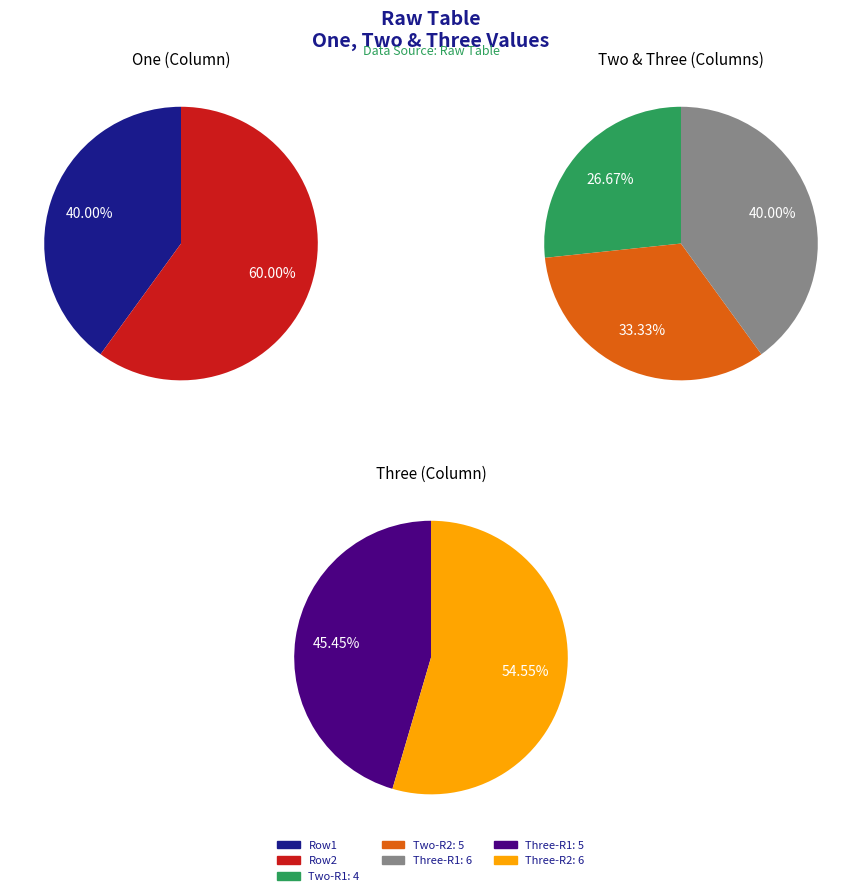

Is it true that 0 is 49% of the pie?

False